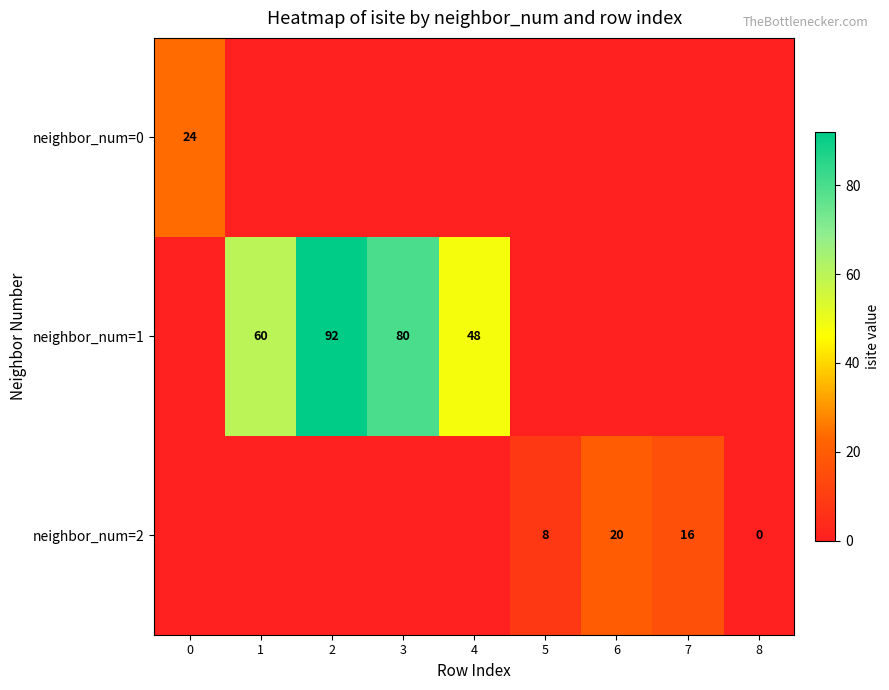

What is the sum of the neighbor_num=2 values at 6 and 5?

28